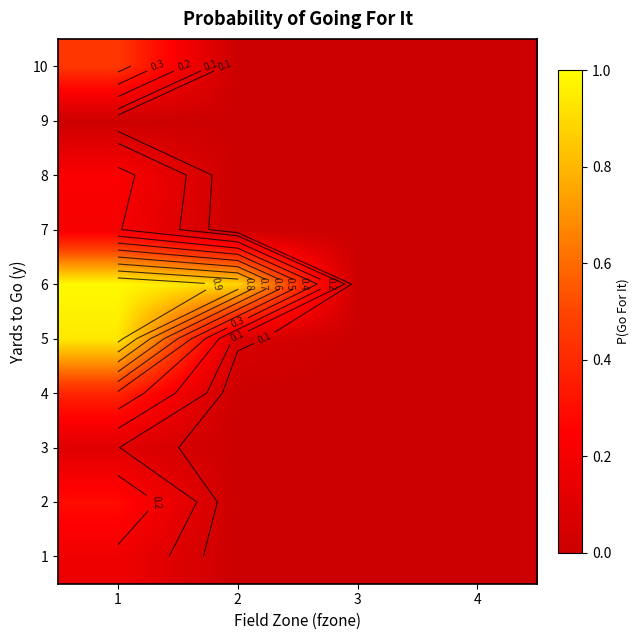

Rank the series by their maximum value, from highest to lowest.

6, 5, 10, 4, 2, 8, 7, 1, 3, 9